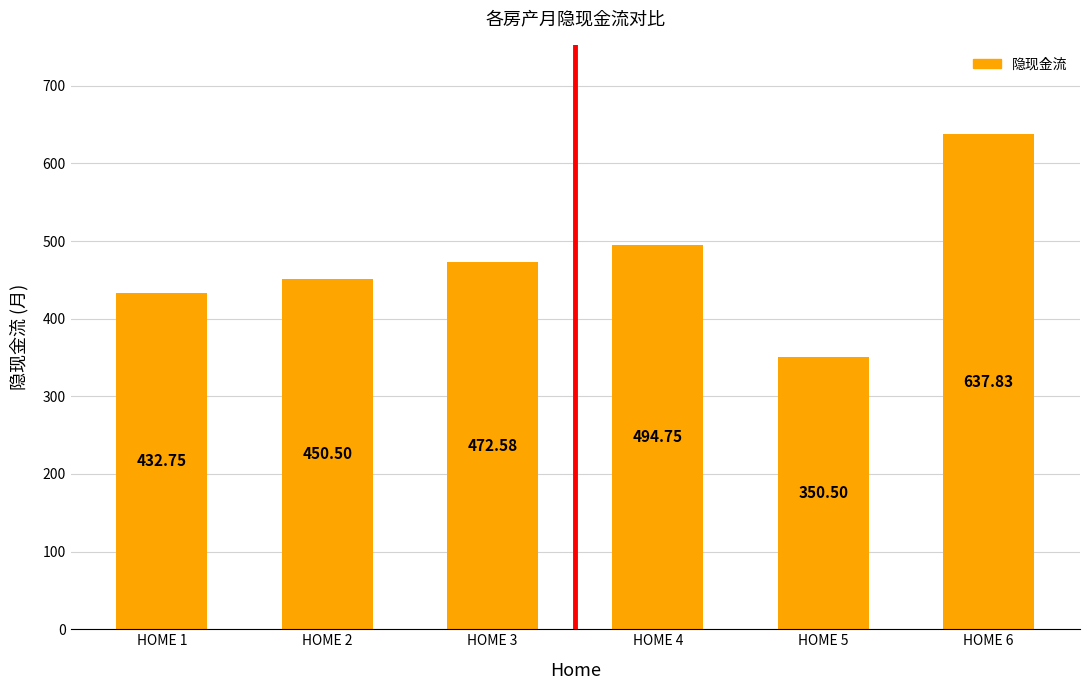

Is it true that the value at HOME 6 is 983.0?

False